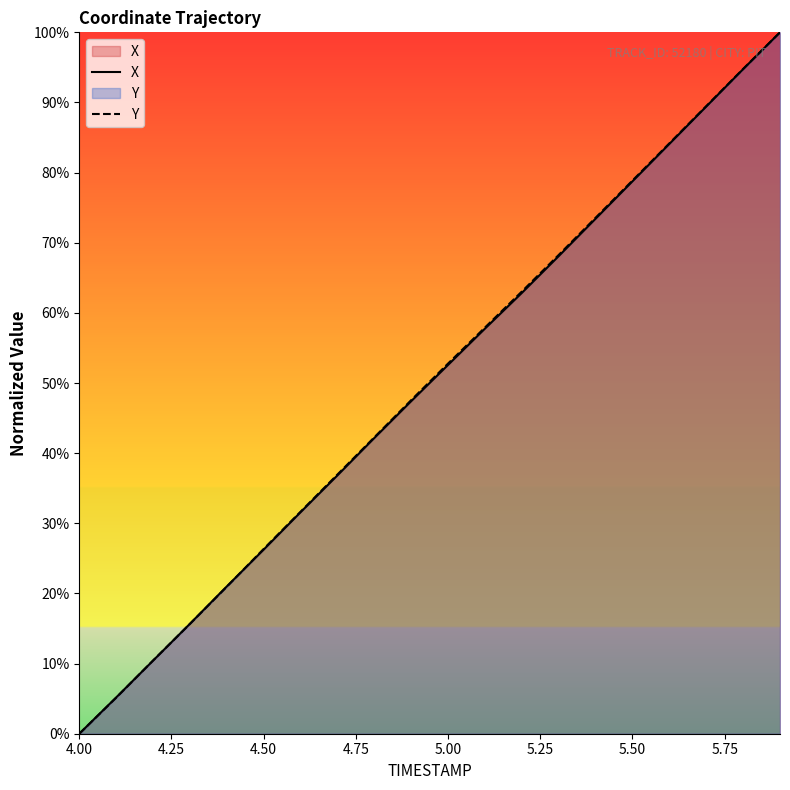

True or false: Y has more than 2 points higher than both neighbors.

False